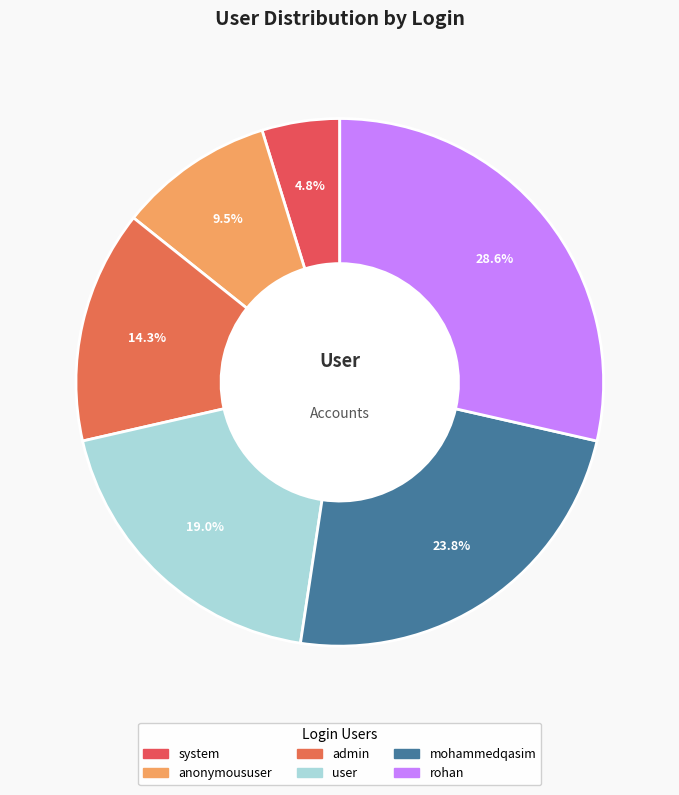

Is anonymoususer the majority of the pie?

No